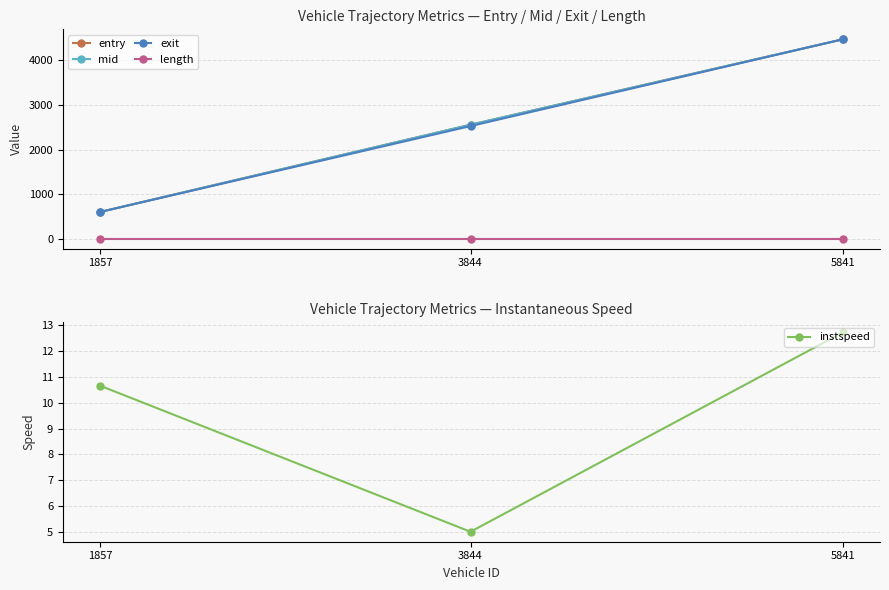

Is it true that length equals 2.3 at 3844?

False